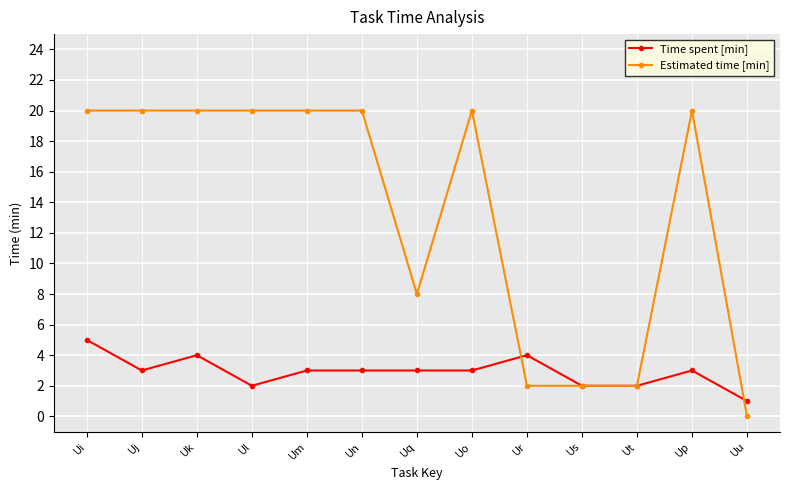

List the series in order of their peak value, highest first.

Estimated time [min], Time spent [min]